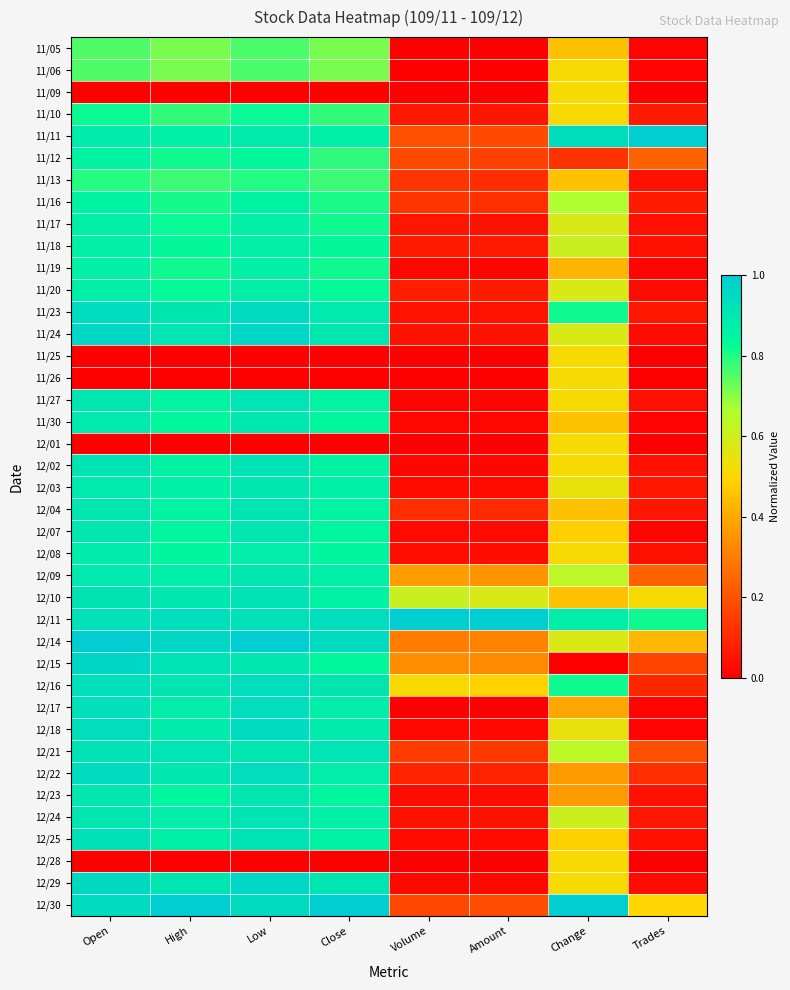

Reading left to right, extract all data points from this chart.

11/05: Open=0.8	High=0.7	Low=0.8	Close=0.7	Volume=0.0	Amount=0.0	Change=0.5	Trades=0.0
11/06: Open=0.8	High=0.7	Low=0.8	Close=0.7	Volume=0.0	Amount=0.0	Change=0.5	Trades=0.0
11/09: Open=0.0	High=0.0	Low=0.0	Close=0.0	Volume=0.0	Amount=0.0	Change=0.5	Trades=0.0
11/10: Open=0.8	High=0.8	Low=0.8	Close=0.8	Volume=0.1	Amount=0.1	Change=0.5	Trades=0.1
11/11: Open=0.9	High=0.9	Low=0.9	Close=0.9	Volume=0.2	Amount=0.2	Change=0.9	Trades=1.0
11/12: Open=0.9	High=0.8	Low=0.8	Close=0.8	Volume=0.2	Amount=0.2	Change=0.1	Trades=0.2
11/13: Open=0.8	High=0.8	Low=0.8	Close=0.8	Volume=0.1	Amount=0.1	Change=0.5	Trades=0.0
11/16: Open=0.9	High=0.8	Low=0.9	Close=0.8	Volume=0.1	Amount=0.1	Change=0.7	Trades=0.1
11/17: Open=0.9	High=0.8	Low=0.9	Close=0.8	Volume=0.1	Amount=0.0	Change=0.6	Trades=0.0
11/18: Open=0.9	High=0.8	Low=0.9	Close=0.8	Volume=0.1	Amount=0.1	Change=0.6	Trades=0.0
11/19: Open=0.9	High=0.8	Low=0.9	Close=0.8	Volume=0.0	Amount=0.0	Change=0.4	Trades=0.0
11/20: Open=0.9	High=0.8	Low=0.9	Close=0.8	Volume=0.1	Amount=0.1	Change=0.6	Trades=0.0
11/23: Open=0.9	High=0.9	Low=0.9	Close=0.9	Volume=0.0	Amount=0.0	Change=0.8	Trades=0.1
11/24: Open=1.0	High=0.9	Low=1.0	Close=0.9	Volume=0.0	Amount=0.0	Change=0.6	Trades=0.0
11/25: Open=0.0	High=0.0	Low=0.0	Close=0.0	Volume=0.0	Amount=0.0	Change=0.5	Trades=0.0
11/26: Open=0.0	High=0.0	Low=0.0	Close=0.0	Volume=0.0	Amount=0.0	Change=0.5	Trades=0.0
11/27: Open=0.9	High=0.9	Low=0.9	Close=0.9	Volume=0.0	Amount=0.0	Change=0.5	Trades=0.0
11/30: Open=0.9	High=0.8	Low=0.9	Close=0.8	Volume=0.0	Amount=0.0	Change=0.5	Trades=0.0
12/01: Open=0.0	High=0.0	Low=0.0	Close=0.0	Volume=0.0	Amount=0.0	Change=0.5	Trades=0.0
12/02: Open=0.9	High=0.9	Low=0.9	Close=0.9	Volume=0.0	Amount=0.0	Change=0.5	Trades=0.0
12/03: Open=0.9	High=0.9	Low=0.9	Close=0.9	Volume=0.0	Amount=0.0	Change=0.5	Trades=0.1
12/04: Open=0.9	High=0.9	Low=0.9	Close=0.9	Volume=0.1	Amount=0.1	Change=0.5	Trades=0.1
12/07: Open=0.9	High=0.8	Low=0.9	Close=0.8	Volume=0.0	Amount=0.0	Change=0.5	Trades=0.0
12/08: Open=0.9	High=0.8	Low=0.9	Close=0.8	Volume=0.0	Amount=0.0	Change=0.5	Trades=0.0
12/09: Open=0.9	High=0.9	Low=0.9	Close=0.9	Volume=0.4	Amount=0.4	Change=0.6	Trades=0.2
12/10: Open=0.9	High=0.9	Low=0.9	Close=0.9	Volume=0.6	Amount=0.6	Change=0.5	Trades=0.5
12/11: Open=0.9	High=0.9	Low=0.9	Close=0.9	Volume=1.0	Amount=1.0	Change=0.9	Trades=0.8
12/14: Open=1.0	High=1.0	Low=1.0	Close=0.9	Volume=0.3	Amount=0.3	Change=0.6	Trades=0.4
12/15: Open=1.0	High=0.9	Low=0.9	Close=0.8	Volume=0.3	Amount=0.3	Change=0.0	Trades=0.2
12/16: Open=0.9	High=0.9	Low=0.9	Close=0.9	Volume=0.5	Amount=0.5	Change=0.8	Trades=0.1
12/17: Open=0.9	High=0.9	Low=0.9	Close=0.9	Volume=0.0	Amount=0.0	Change=0.4	Trades=0.0
12/18: Open=0.9	High=0.9	Low=0.9	Close=0.9	Volume=0.0	Amount=0.0	Change=0.5	Trades=0.0
12/21: Open=0.9	High=0.9	Low=0.9	Close=0.9	Volume=0.1	Amount=0.1	Change=0.6	Trades=0.2
12/22: Open=0.9	High=0.9	Low=0.9	Close=0.9	Volume=0.1	Amount=0.1	Change=0.4	Trades=0.1
12/23: Open=0.9	High=0.8	Low=0.9	Close=0.8	Volume=0.0	Amount=0.0	Change=0.4	Trades=0.0
12/24: Open=0.9	High=0.9	Low=0.9	Close=0.9	Volume=0.0	Amount=0.0	Change=0.6	Trades=0.1
12/25: Open=0.9	High=0.9	Low=0.9	Close=0.9	Volume=0.0	Amount=0.0	Change=0.5	Trades=0.0
12/28: Open=0.0	High=0.0	Low=0.0	Close=0.0	Volume=0.0	Amount=0.0	Change=0.5	Trades=0.0
12/29: Open=1.0	High=0.9	Low=1.0	Close=0.9	Volume=0.0	Amount=0.0	Change=0.5	Trades=0.0
12/30: Open=0.9	High=1.0	Low=0.9	Close=1.0	Volume=0.2	Amount=0.2	Change=1.0	Trades=0.5